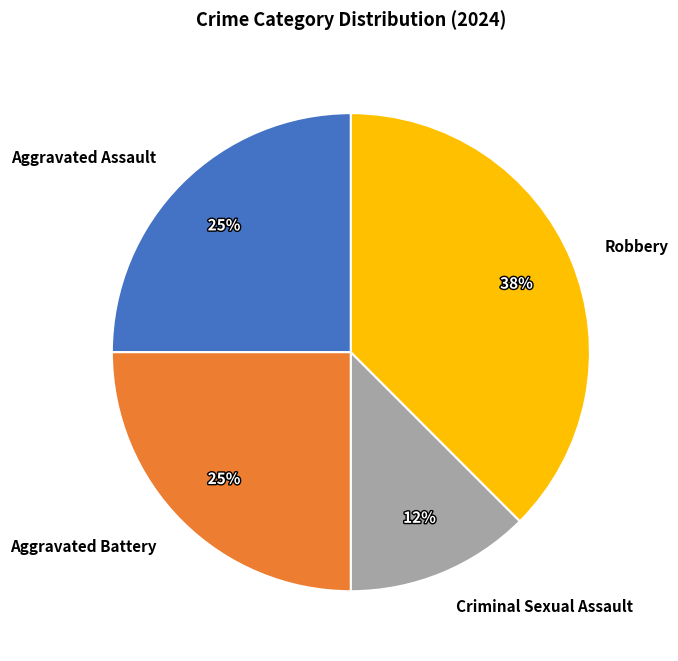

What is the ratio of the value at Robbery to the value at Aggravated Assault?

1.5